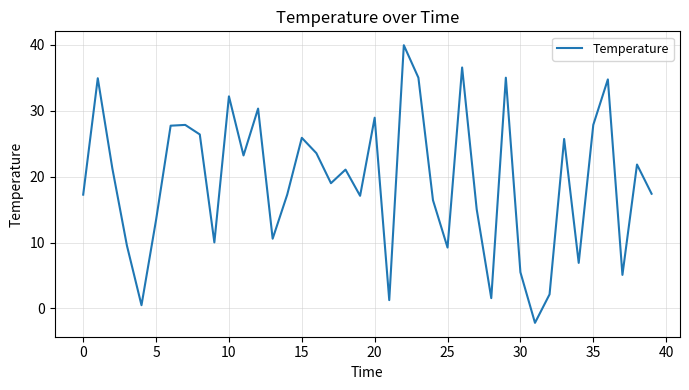

What is the maximum value shown in the chart?

40.0